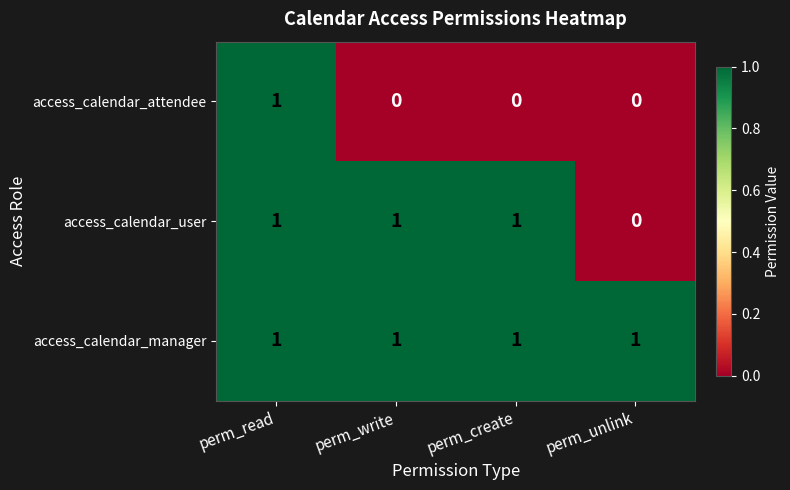

Reading right to left, what are all the values shown in this chart?

access_calendar_attendee: 0	0	0	1
access_calendar_user: 0	1	1	1
access_calendar_manager: 1	1	1	1